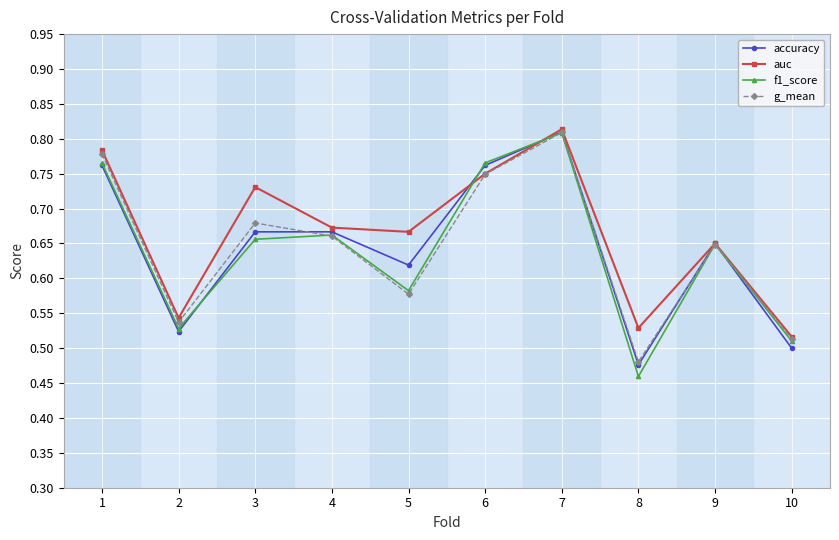

Is it true that f1_score equals 0.5 at 2?

True